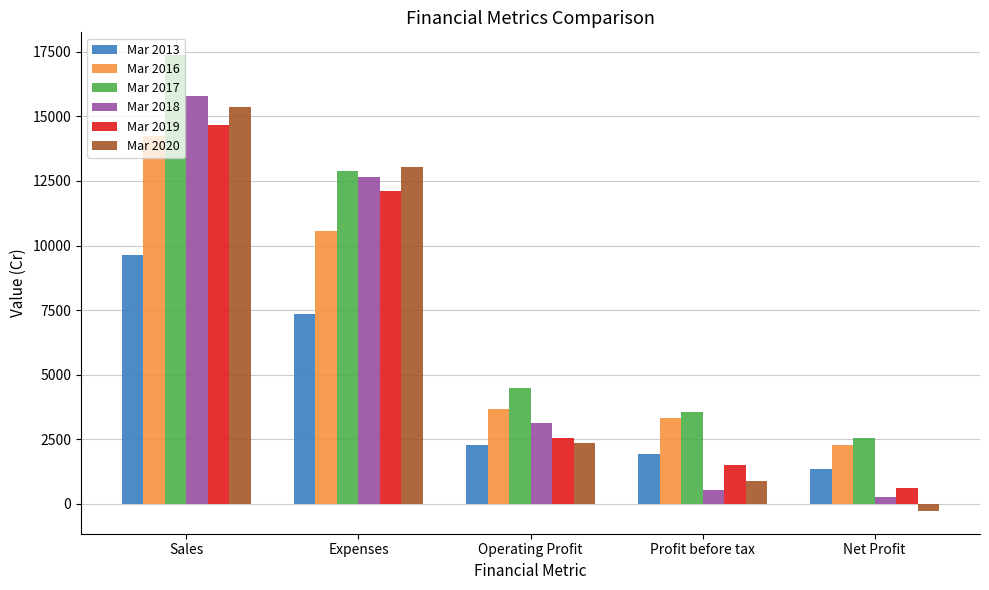

Reading left to right, transcribe all the data shown in this chart.

Mar 2013: Sales=9641	Expenses=7356	Operating Profit=2284	Profit before tax=1925	Net Profit=1340
Mar 2016: Sales=14256	Expenses=10564	Operating Profit=3691	Profit before tax=3329	Net Profit=2270
Mar 2017: Sales=17367	Expenses=12865	Operating Profit=4502	Profit before tax=3543	Net Profit=2565
Mar 2018: Sales=15797	Expenses=12649	Operating Profit=3148	Profit before tax=547	Net Profit=258
Mar 2019: Sales=14665	Expenses=12104	Operating Profit=2561	Profit before tax=1503	Net Profit=615
Mar 2020: Sales=15375	Expenses=13020	Operating Profit=2355	Profit before tax=887	Net Profit=-270